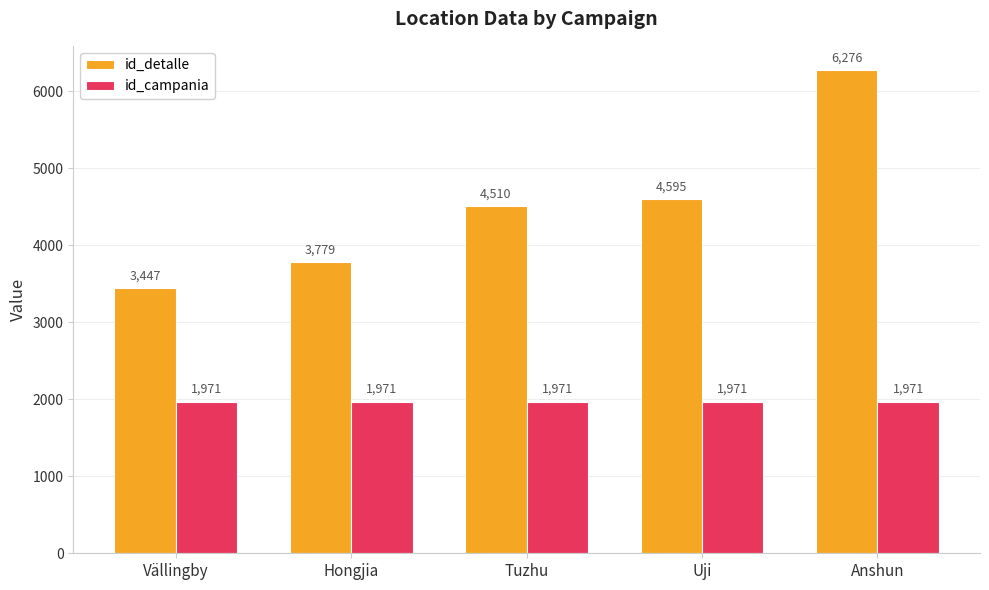

Is it true that id_campania equals 1971 at Hongjia?

True